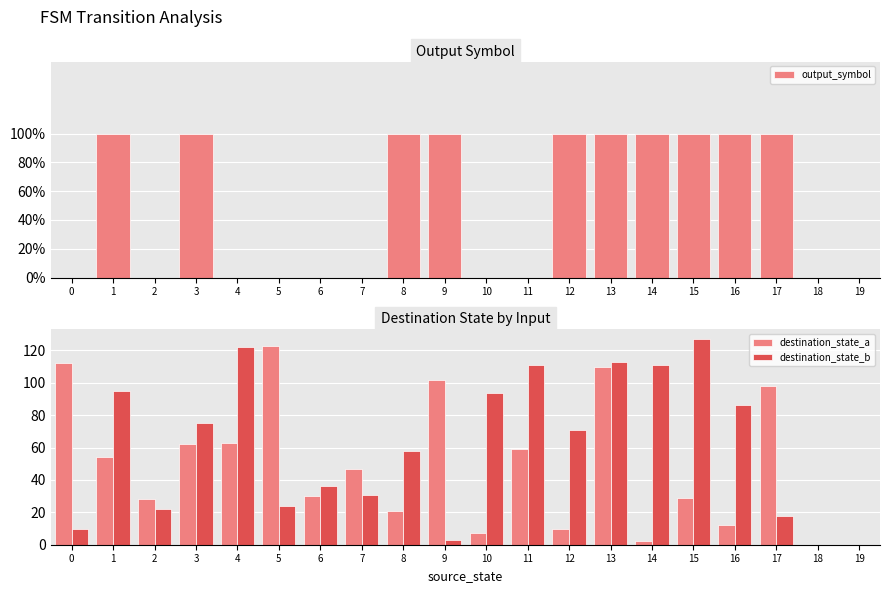

Is the value of destination_state_a at 17 greater than the value of output_symbol at 9?

Yes